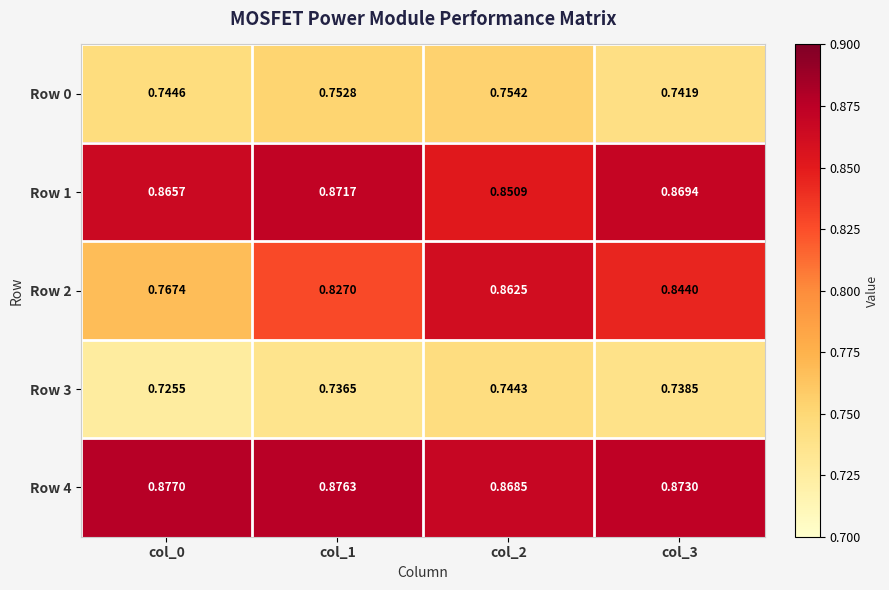

Is the value of Row 2 at col_1 greater than the value of Row 0 at col_2?

Yes